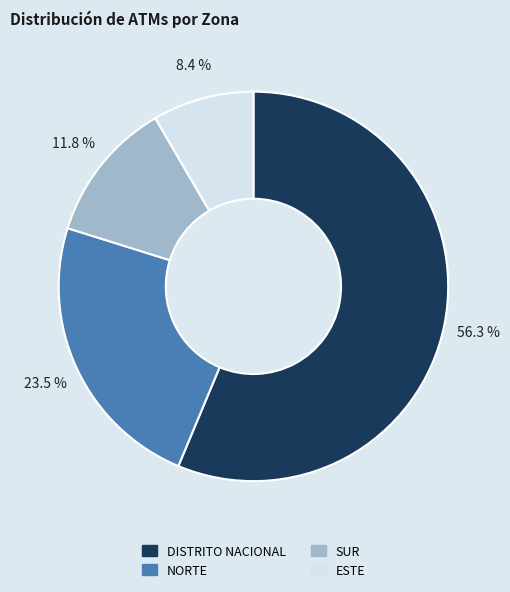

What percentage is the ESTE slice, to the nearest percent?

8%